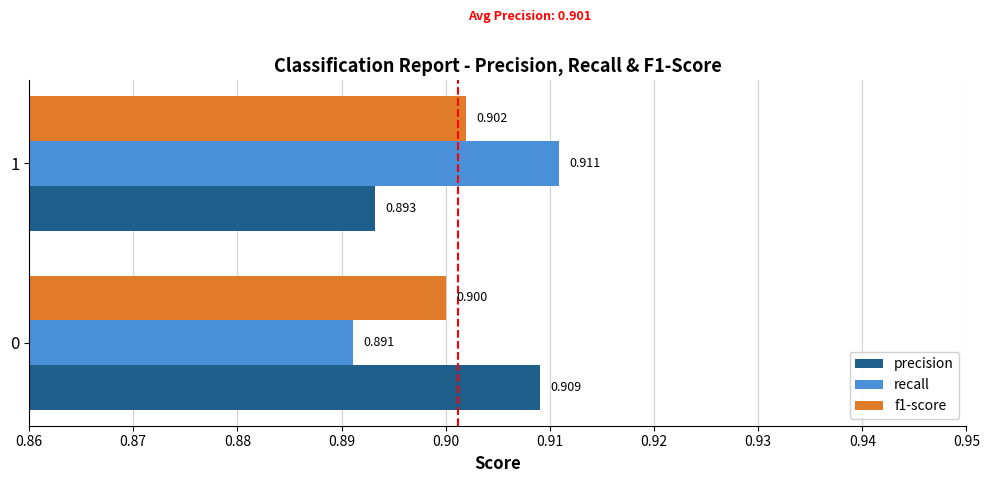

Which series has the largest range (max minus min)?

recall